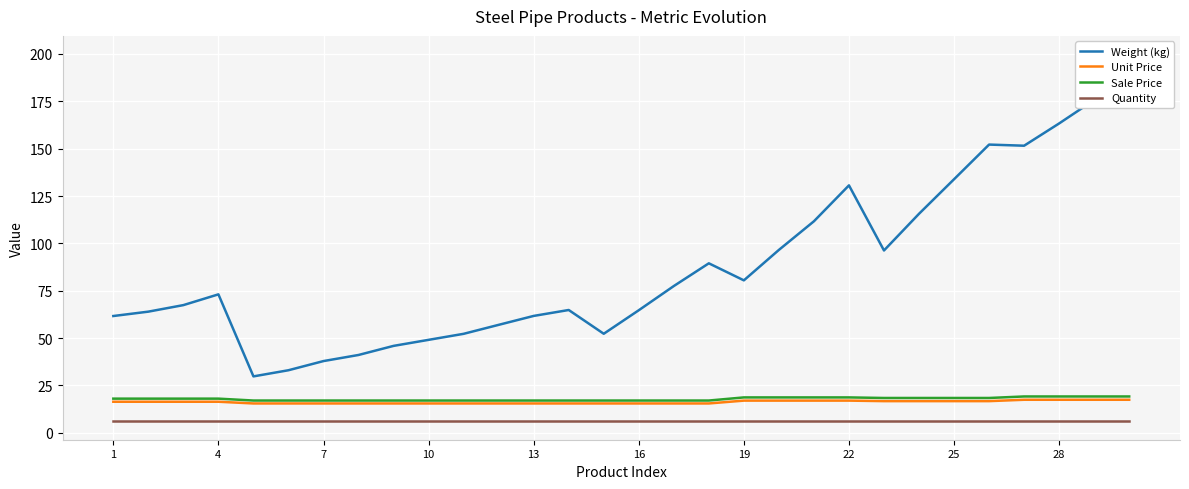

Which label corresponds to the smallest value in the chart?

1